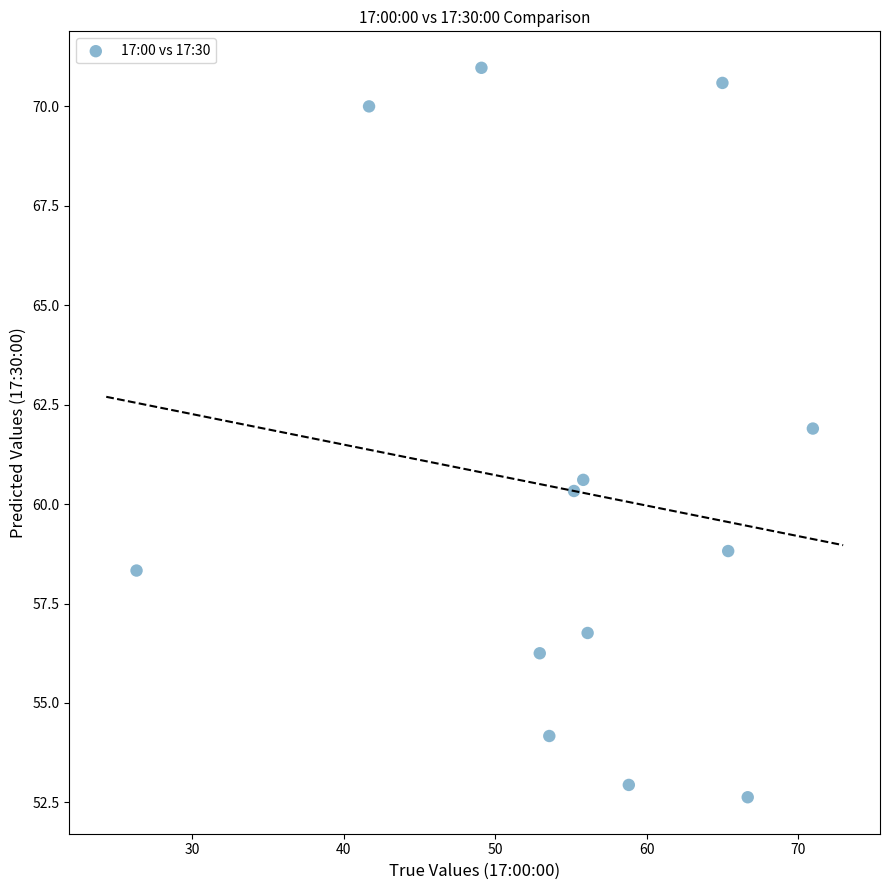

What is the range of Y values (max minus min)?

18.3